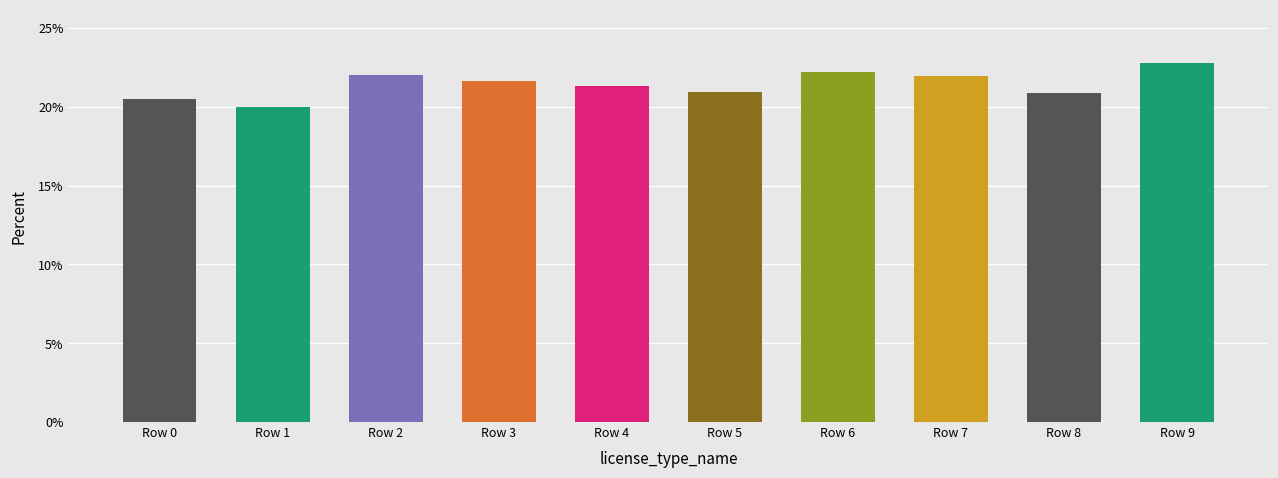

What is the value of the 10th bar from the left?

0.2